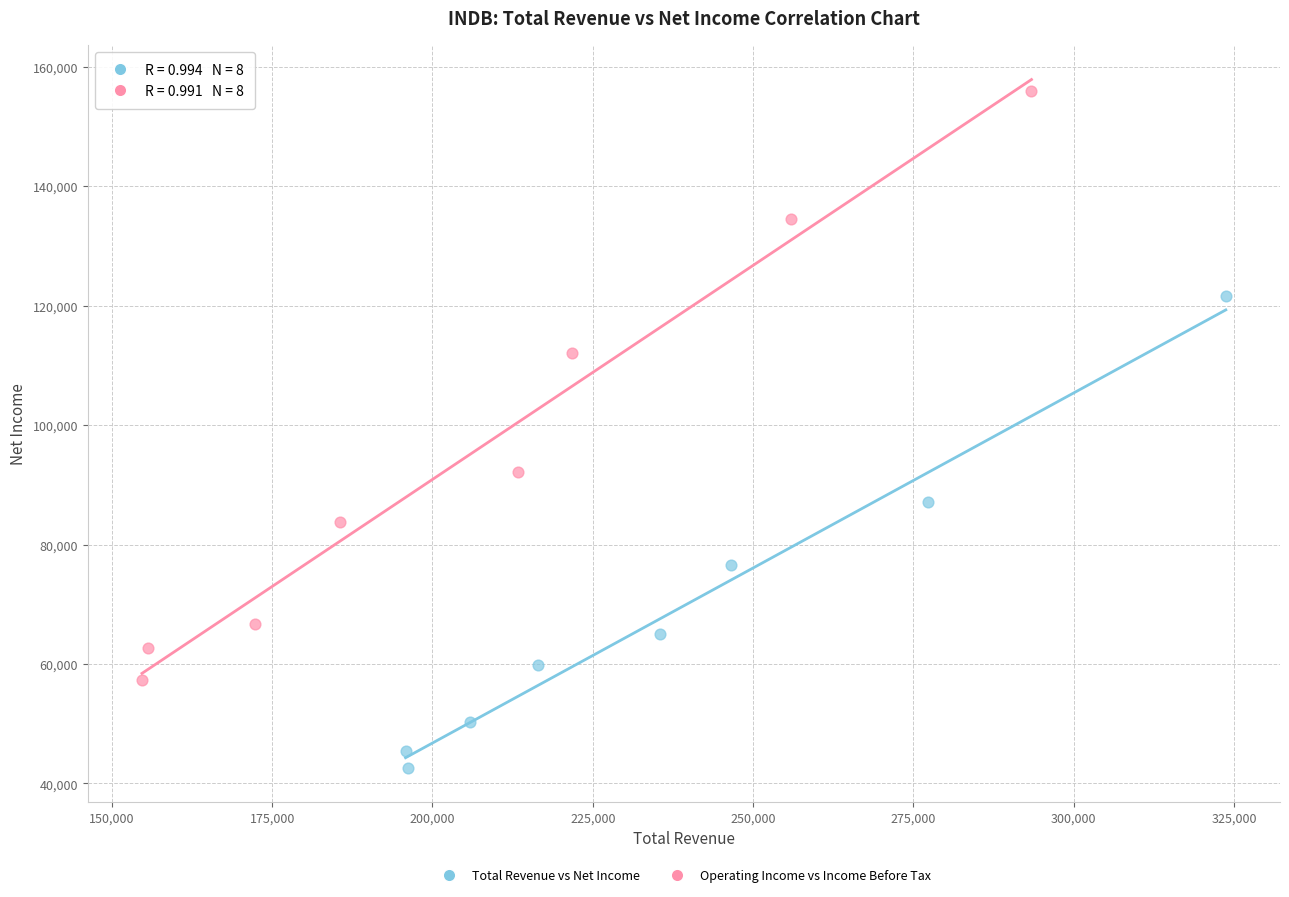

Which series reaches the maximum Y coordinate?

Operating Income vs Income Before Tax